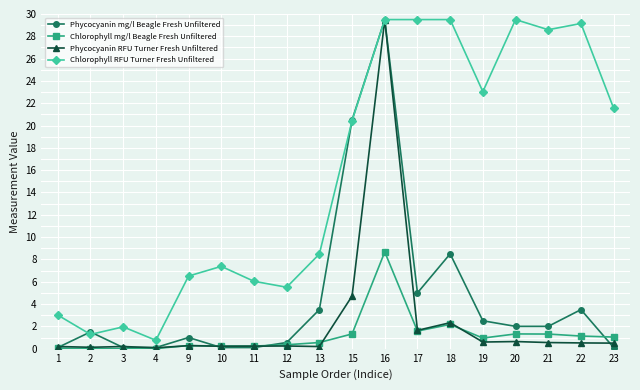

What is the total value across all series at 22?

34.3